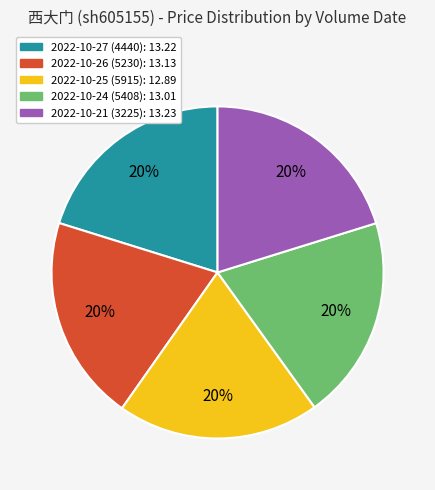

What percentage is the 2022-10-27 (4440) slice, to the nearest percent?

20%